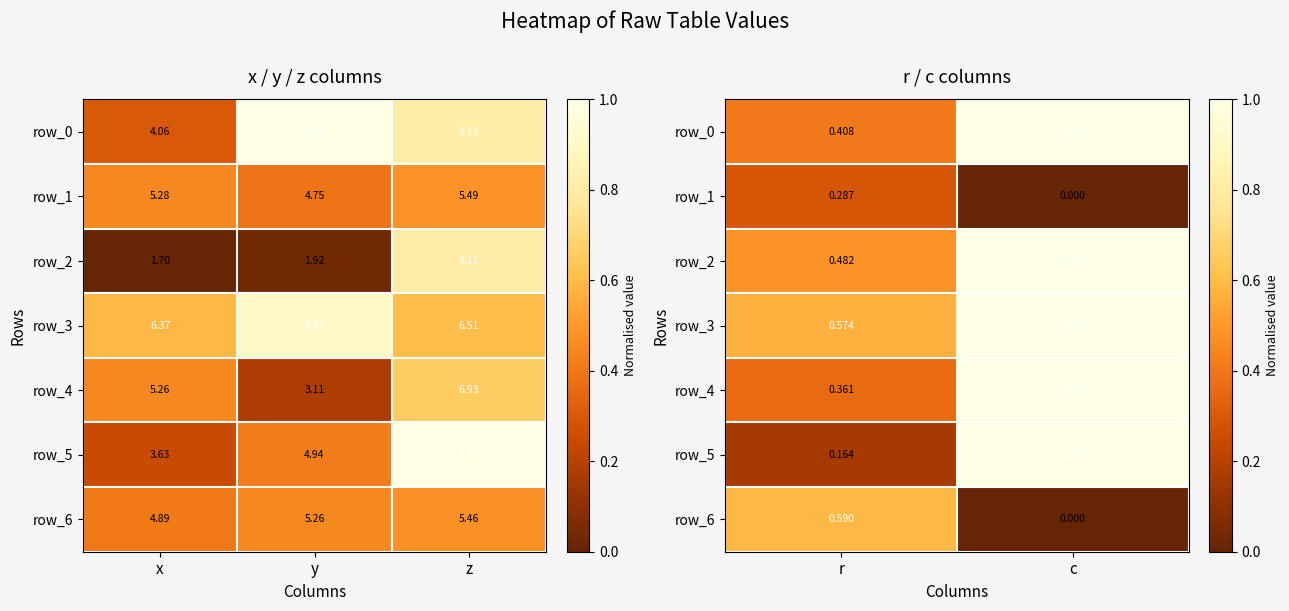

List the series in order of their peak value, highest first.

row_0, row_2, row_3, row_4, row_5, row_6, row_1